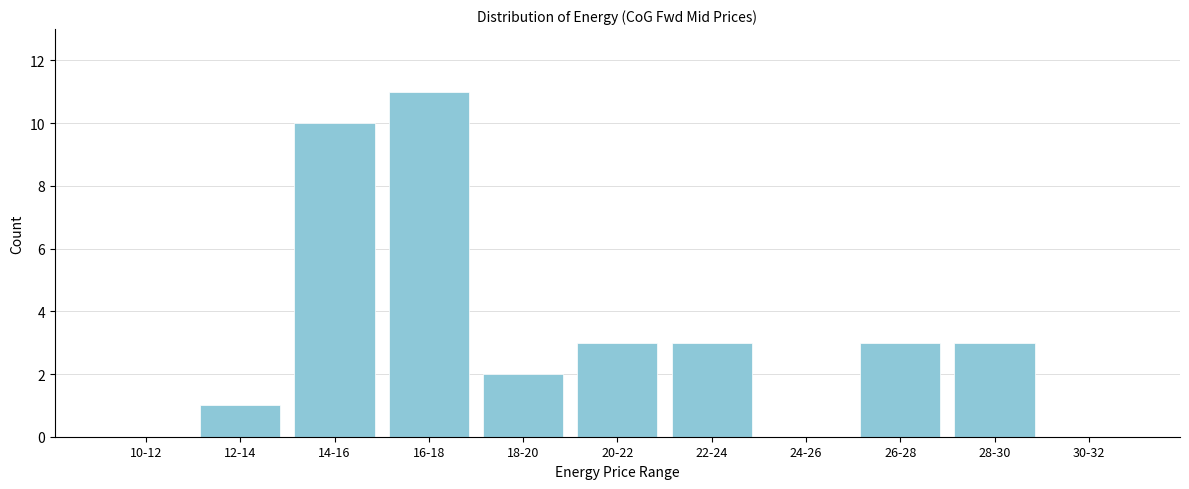

Reading right to left, extract all data points from this chart.

30-32=0	28-30=3	26-28=3	24-26=0	22-24=3	20-22=3	18-20=2	16-18=11	14-16=10	12-14=1	10-12=0